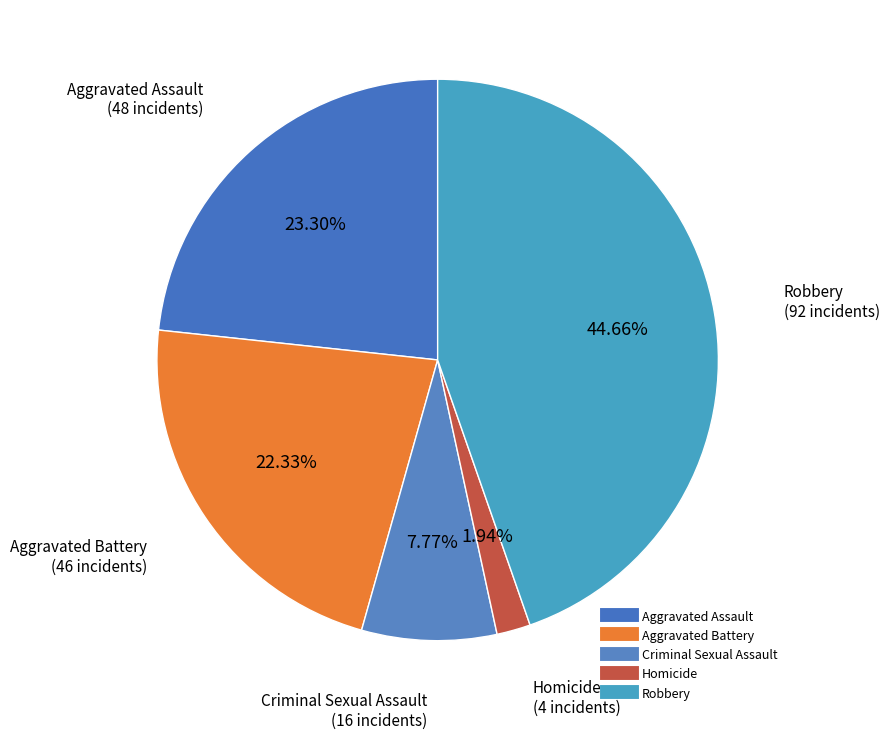

How many slices are in this pie chart?

5